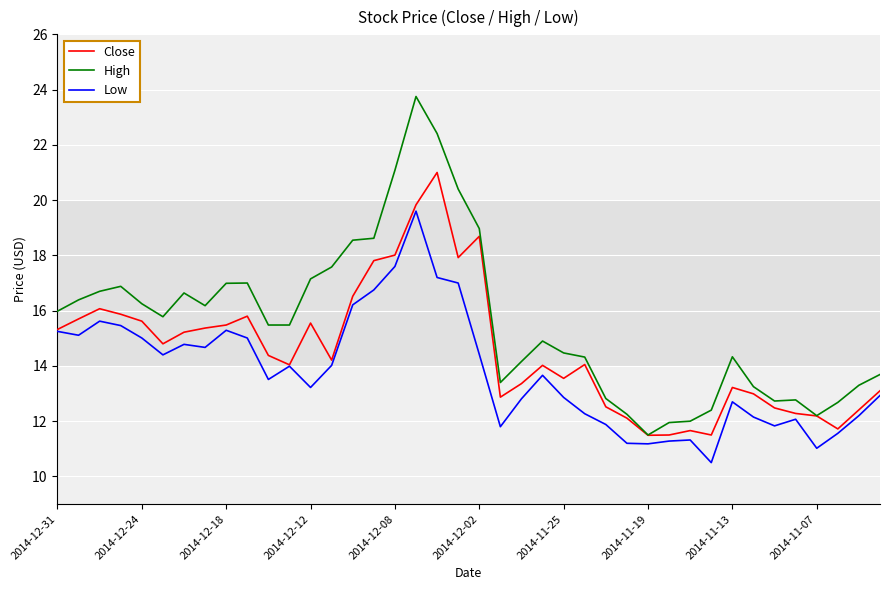

True or false: Low has more than 1 points higher than both neighbors.

True